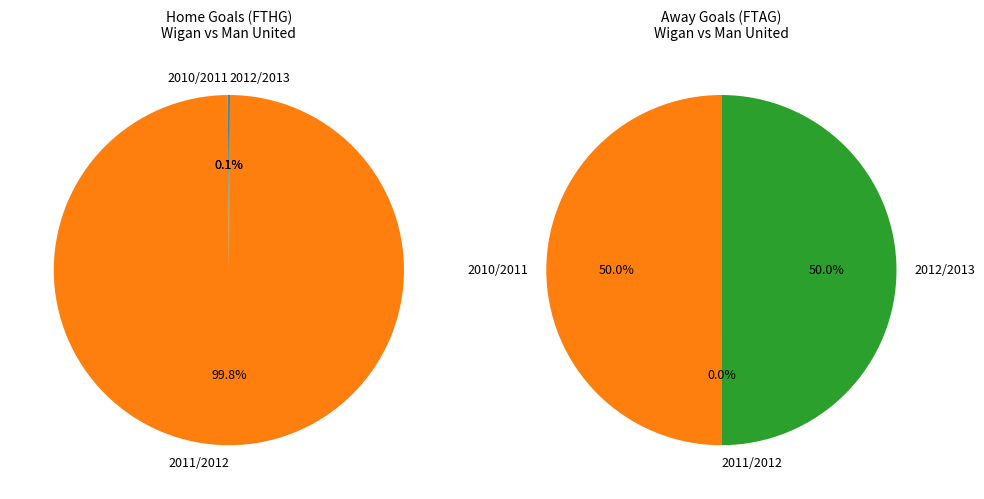

Rank the categories by value from highest to lowest.

2011/2012, 2010/2011, 2012/2013